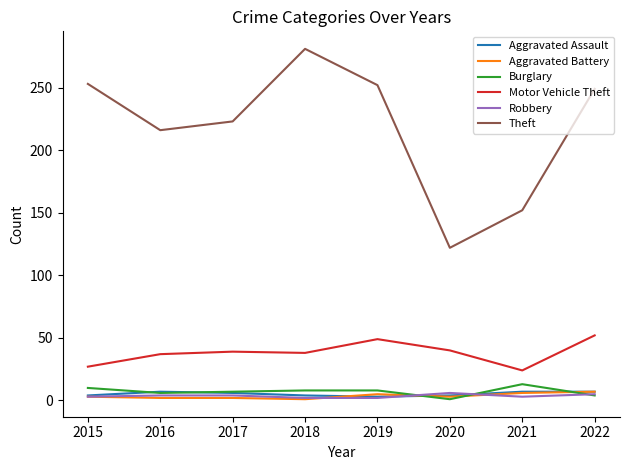

The Motor Vehicle Theft series shows 52 at 2022. True or false?

True